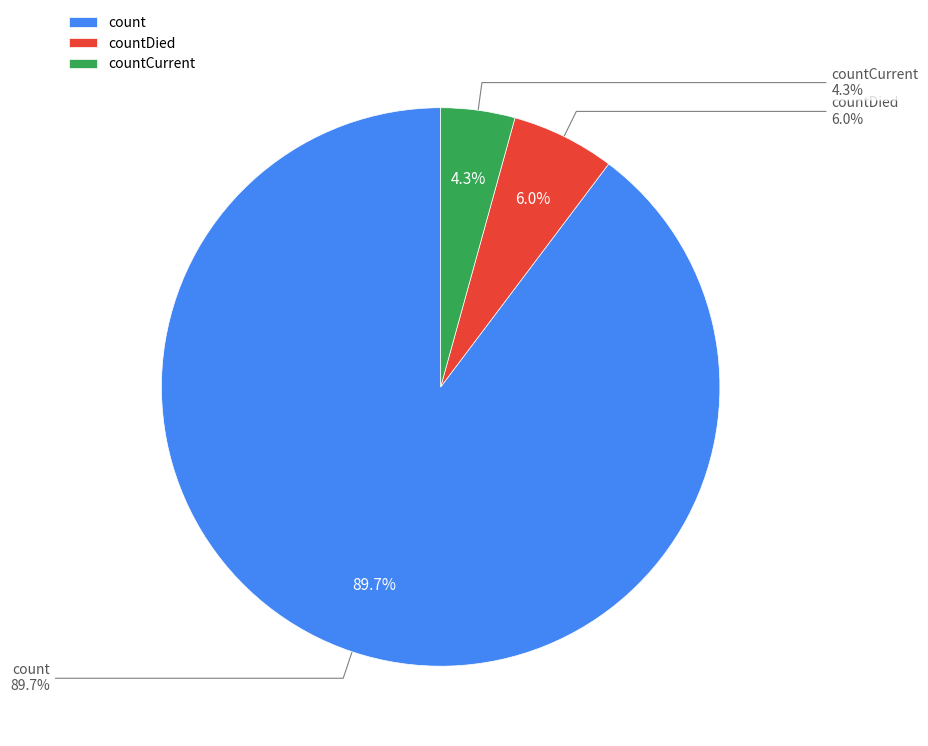

Which slice represents more than half of the pie?

count